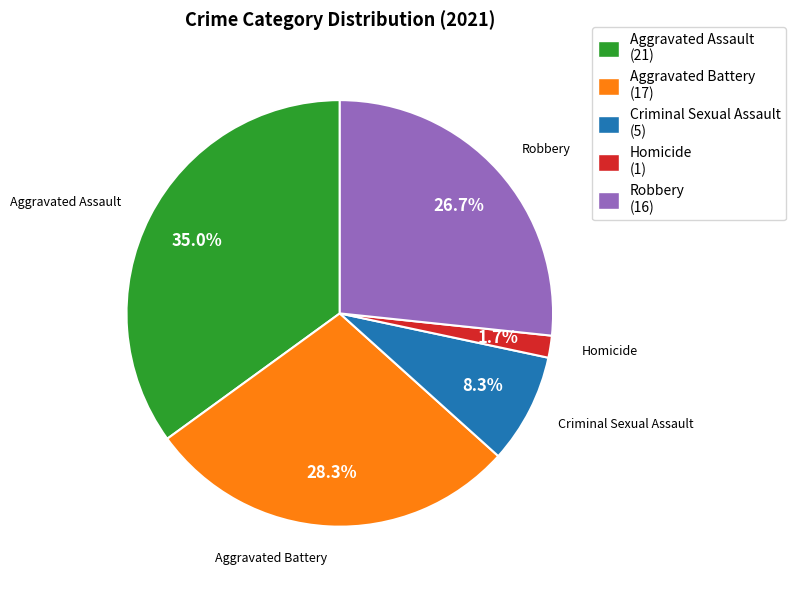

Which category has the biggest portion of the pie?

Aggravated Assault